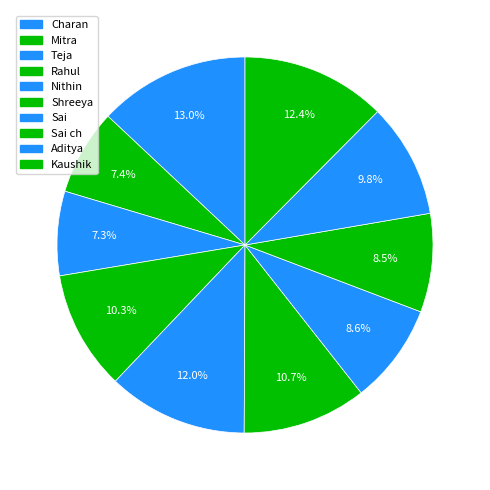

Which slice is the smallest?

Teja